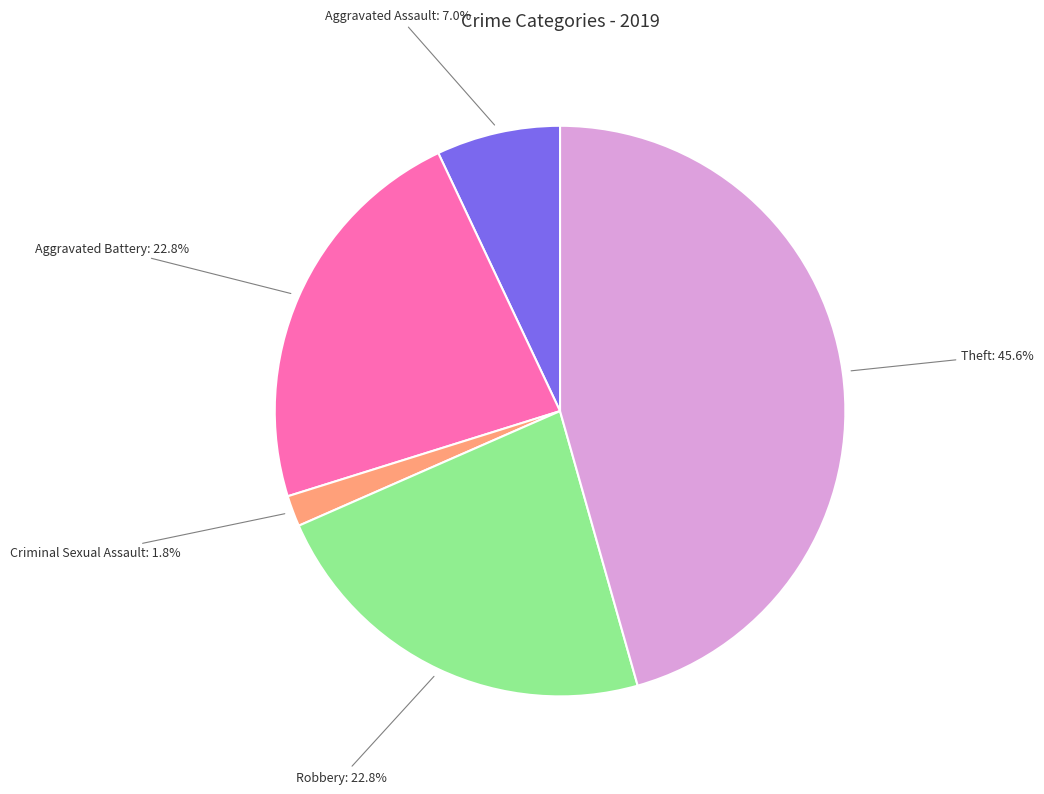

Which category has the smallest portion of the pie?

Criminal Sexual Assault